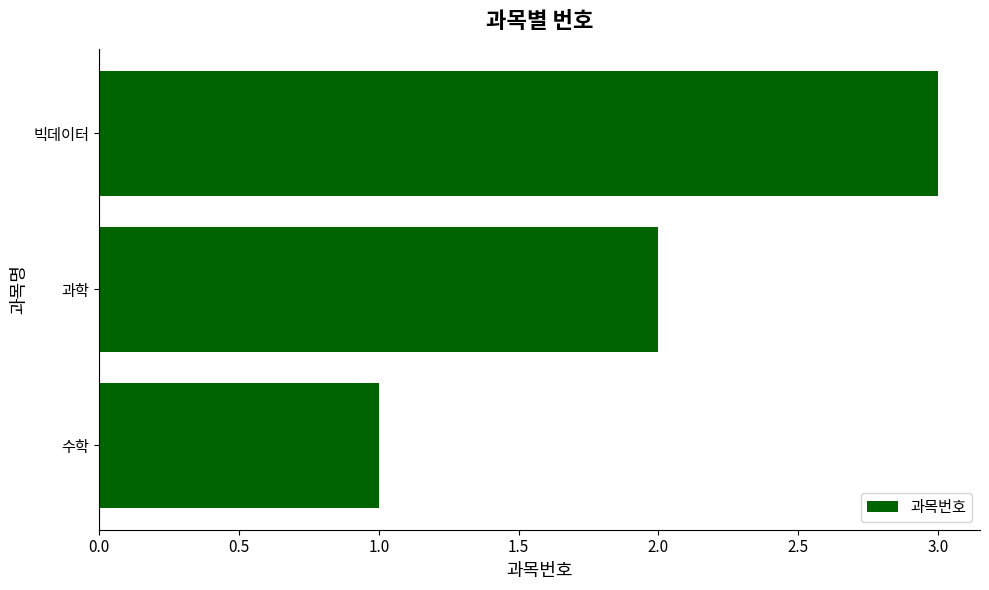

Which category has the highest value across all series?

빅데이터